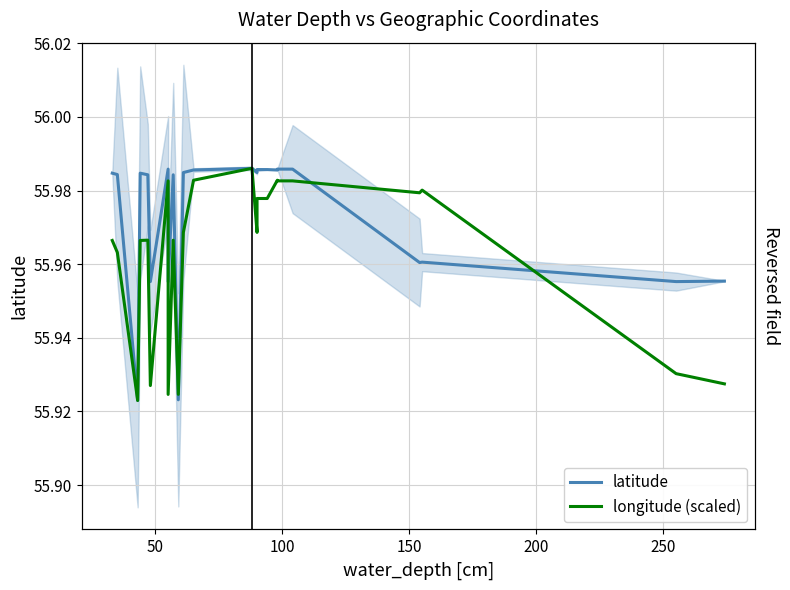

How many interior local valleys does the longitude (scaled) series have?

6